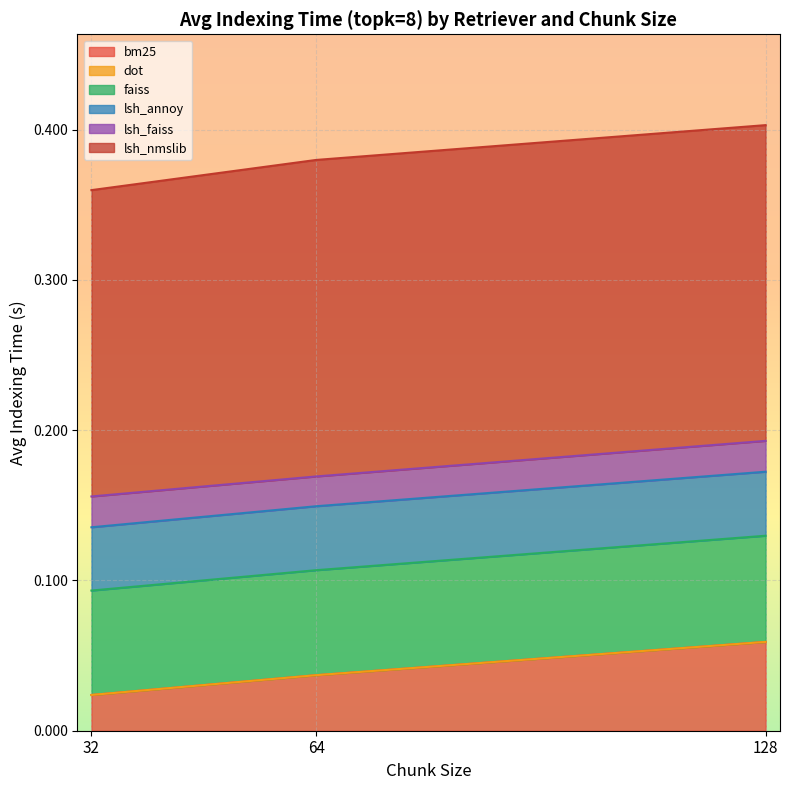

Which label corresponds to the smallest value in the chart?

32